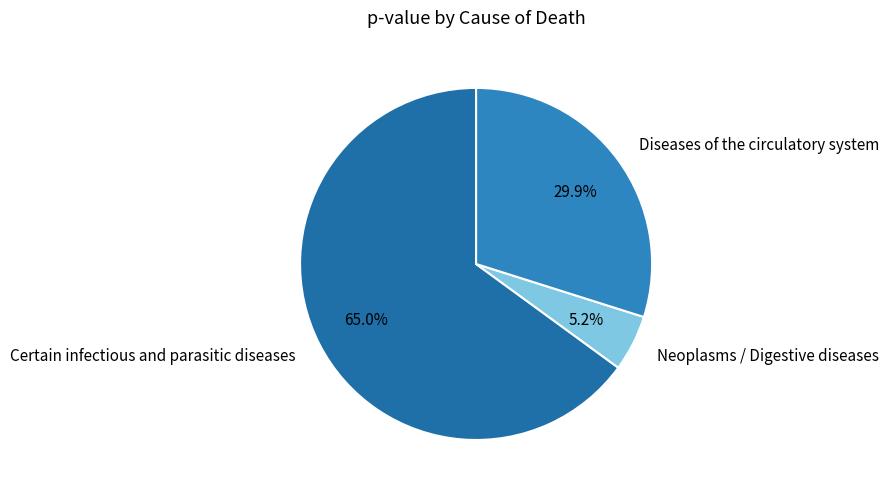

What percentage is the Diseases of the circulatory system slice, to the nearest percent?

30%